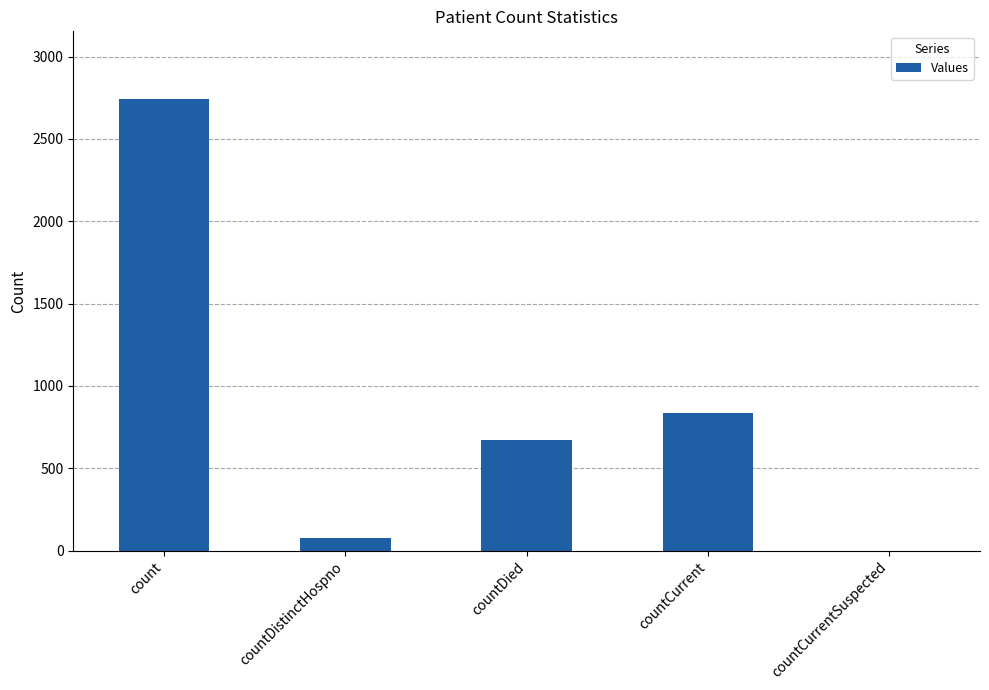

What is the change in value from countDistinctHospno to countCurrent?

+759